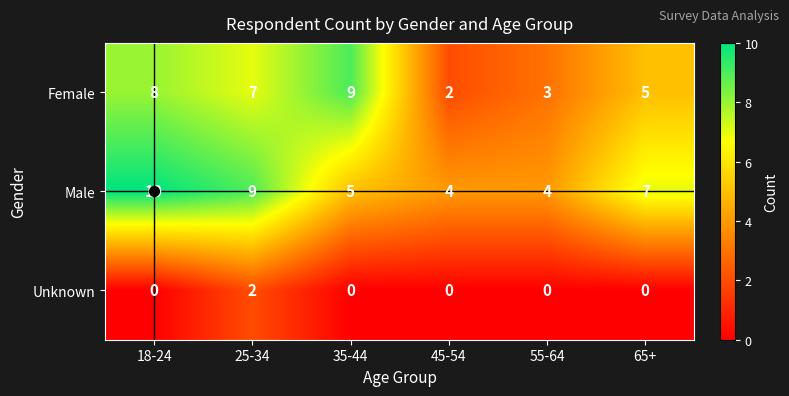

Count the Male values in the range 4 to 9.

5